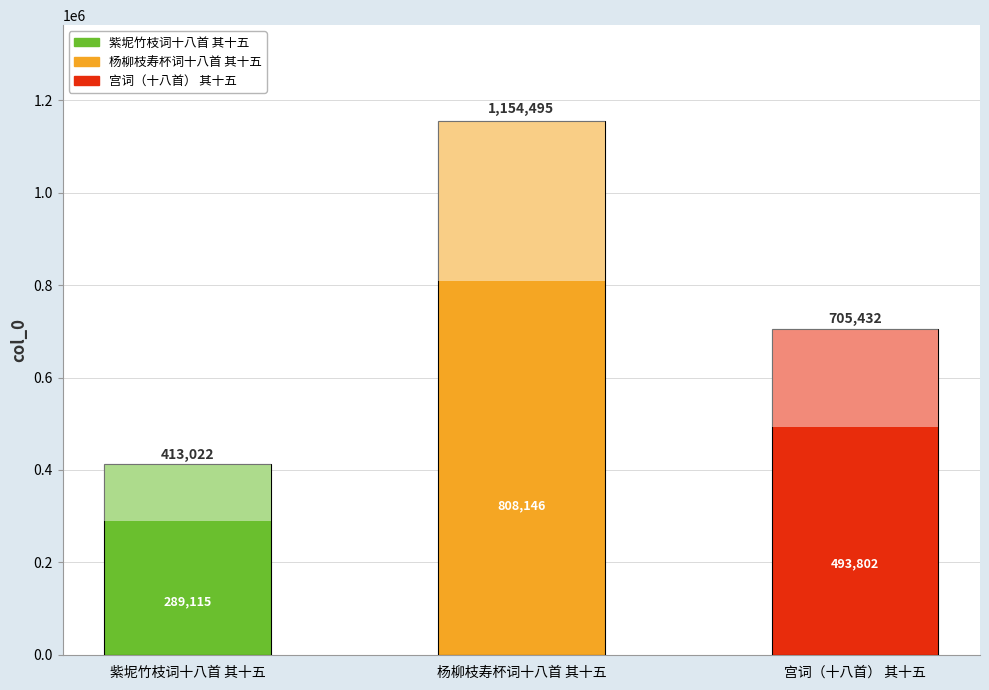

Read the value at 杨柳枝寿杯词十八首 其十五, to the nearest 10.

1154500